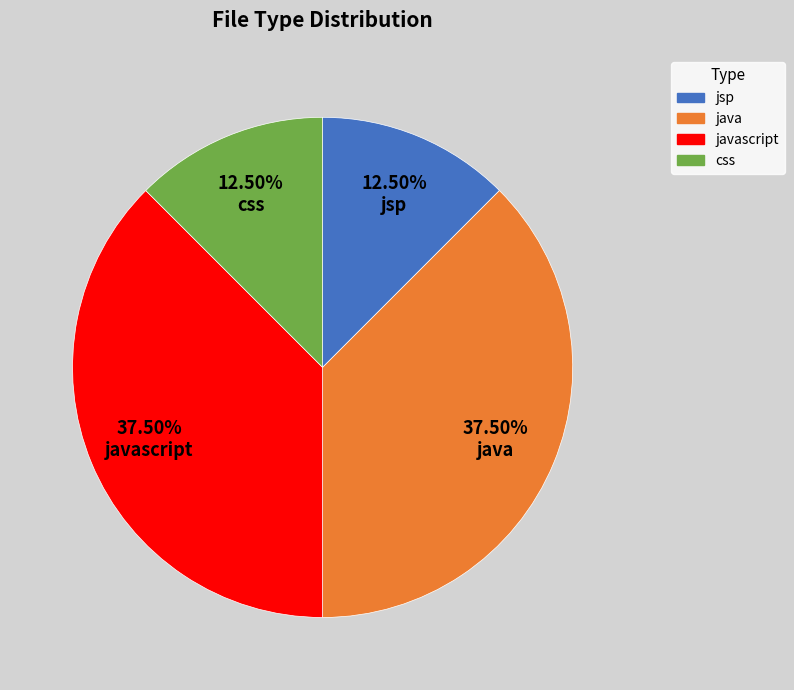

Is there a majority slice in this chart?

No